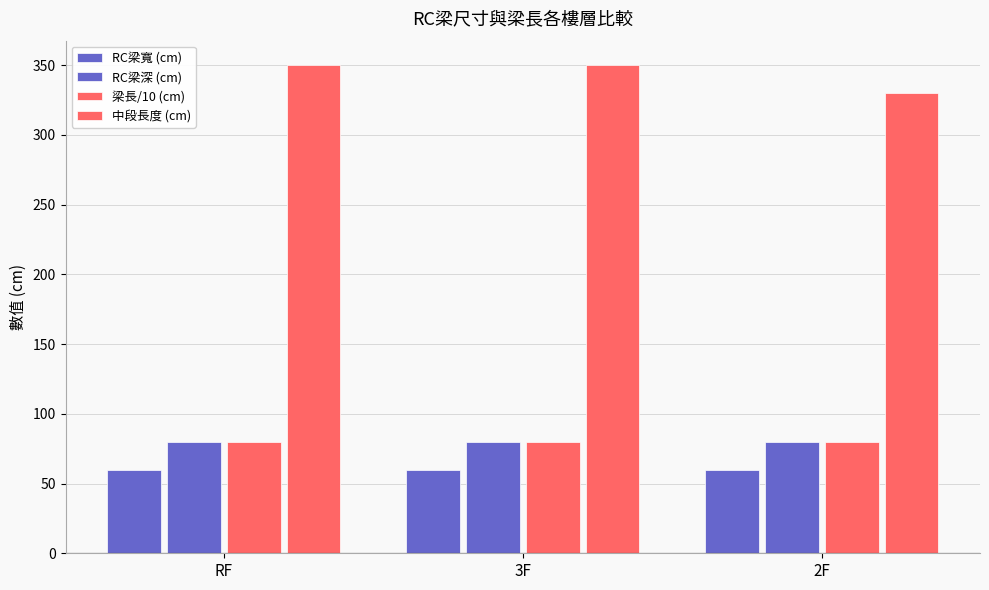

Count the number of categories in the chart.

3